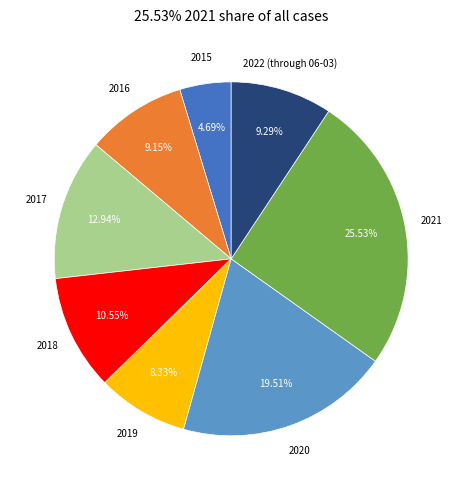

How many slices are in this pie chart?

8